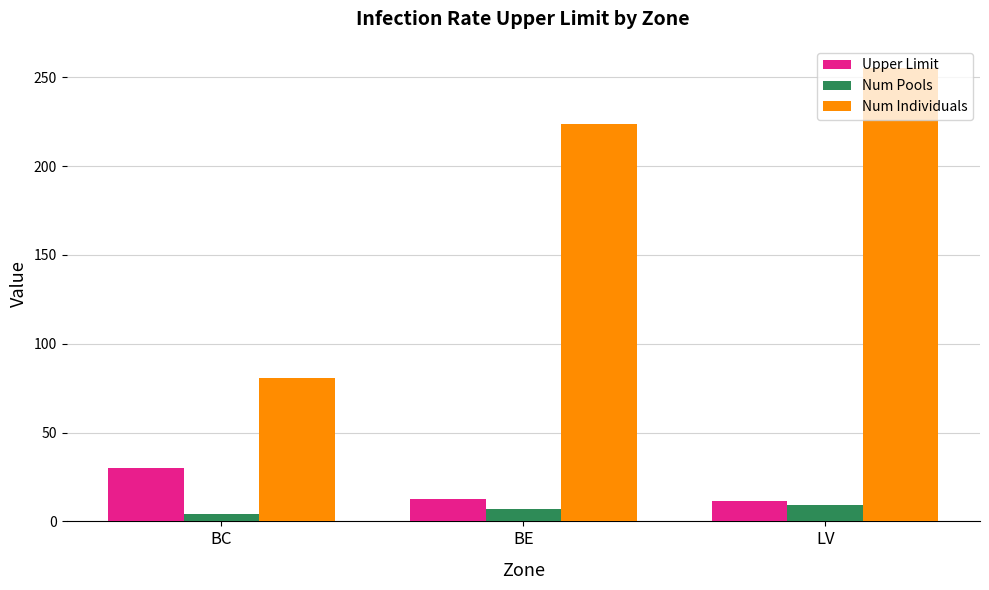

What is the spread (max minus min) of values at BC?

77.0